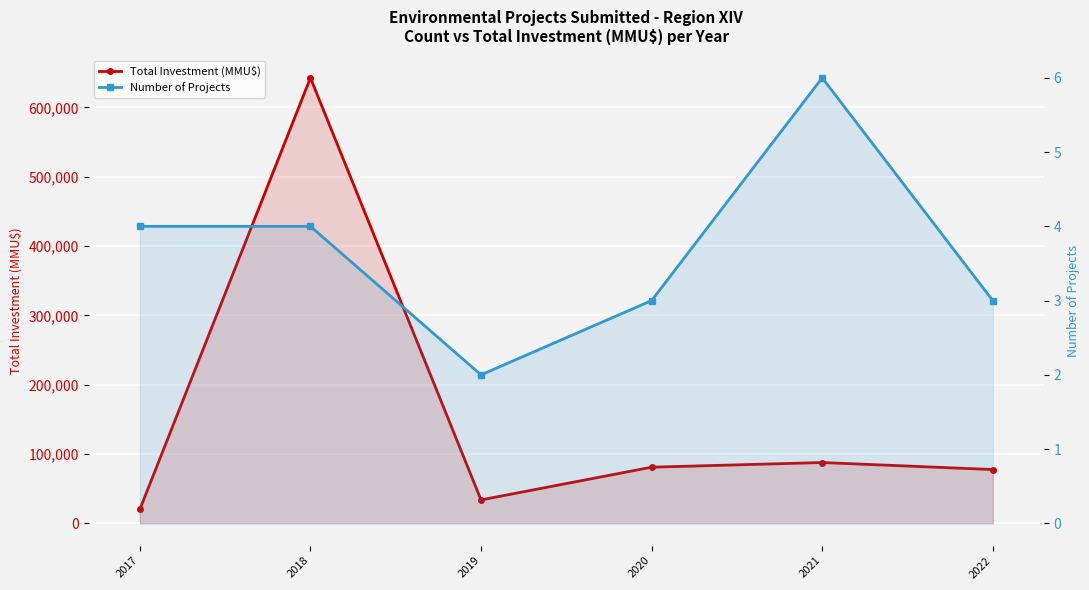

In Number of Projects, how many points are lower than both neighbors (excluding endpoints)?

1